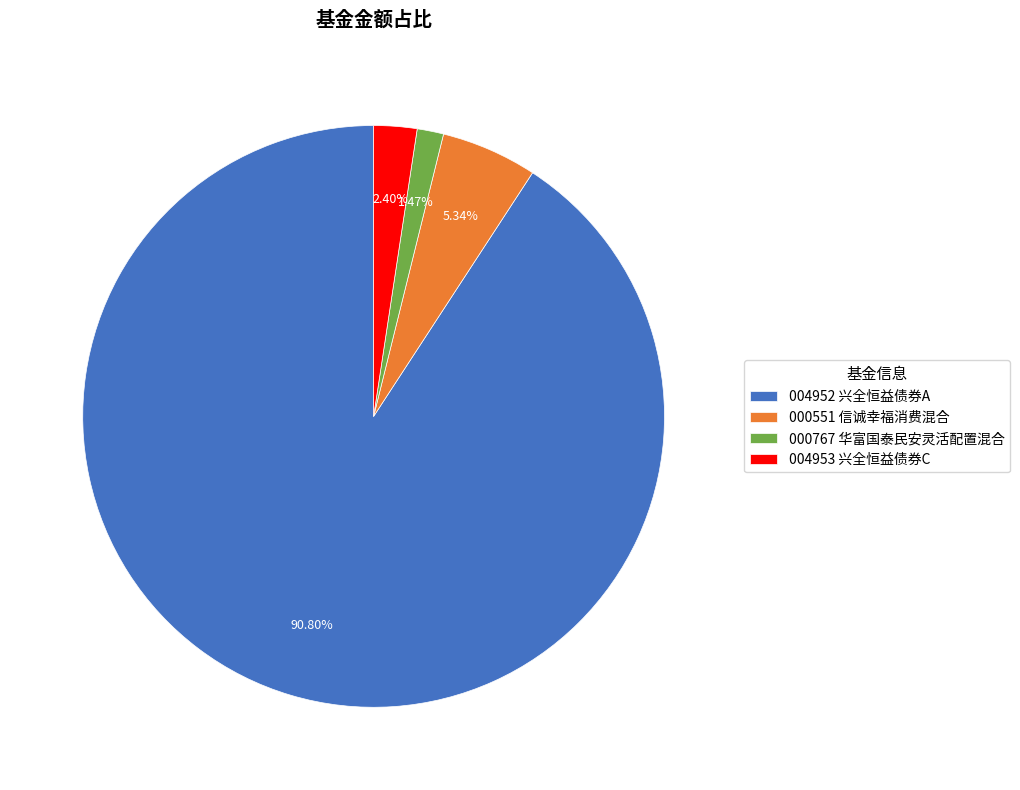

Is there any slice that represents more than half of the pie?

Yes